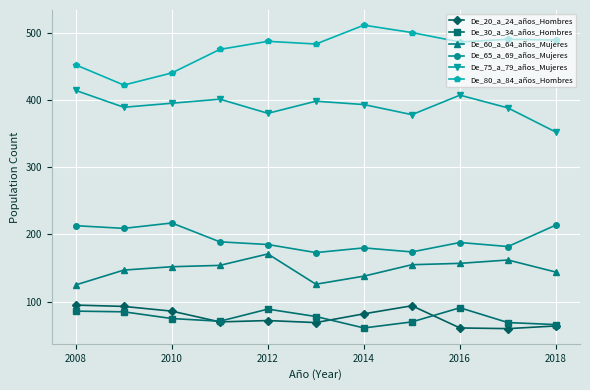

True or false: De_30_a_34_años_Hombres and De_75_a_79_años_Mujeres intersect in this chart.

False